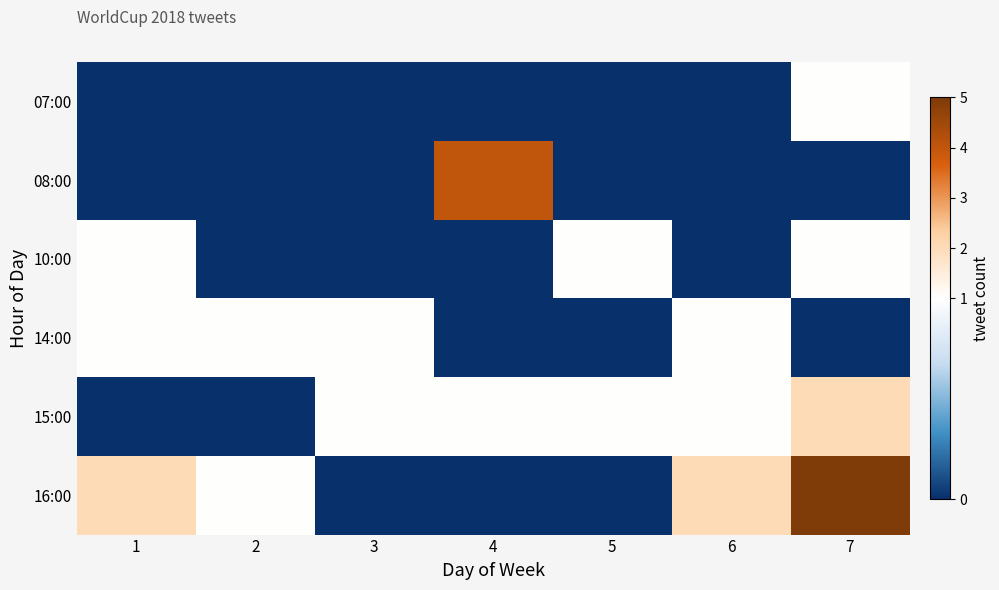

Reading right to left, transcribe all the data shown in this chart.

07:00: 7=1	6=0	5=0	4=0	3=0	2=0	1=0
08:00: 7=0	6=0	5=0	4=4	3=0	2=0	1=0
10:00: 7=1	6=0	5=1	4=0	3=0	2=0	1=1
14:00: 7=0	6=1	5=0	4=0	3=1	2=1	1=1
15:00: 7=2	6=1	5=1	4=1	3=1	2=0	1=0
16:00: 7=5	6=2	5=0	4=0	3=0	2=1	1=2